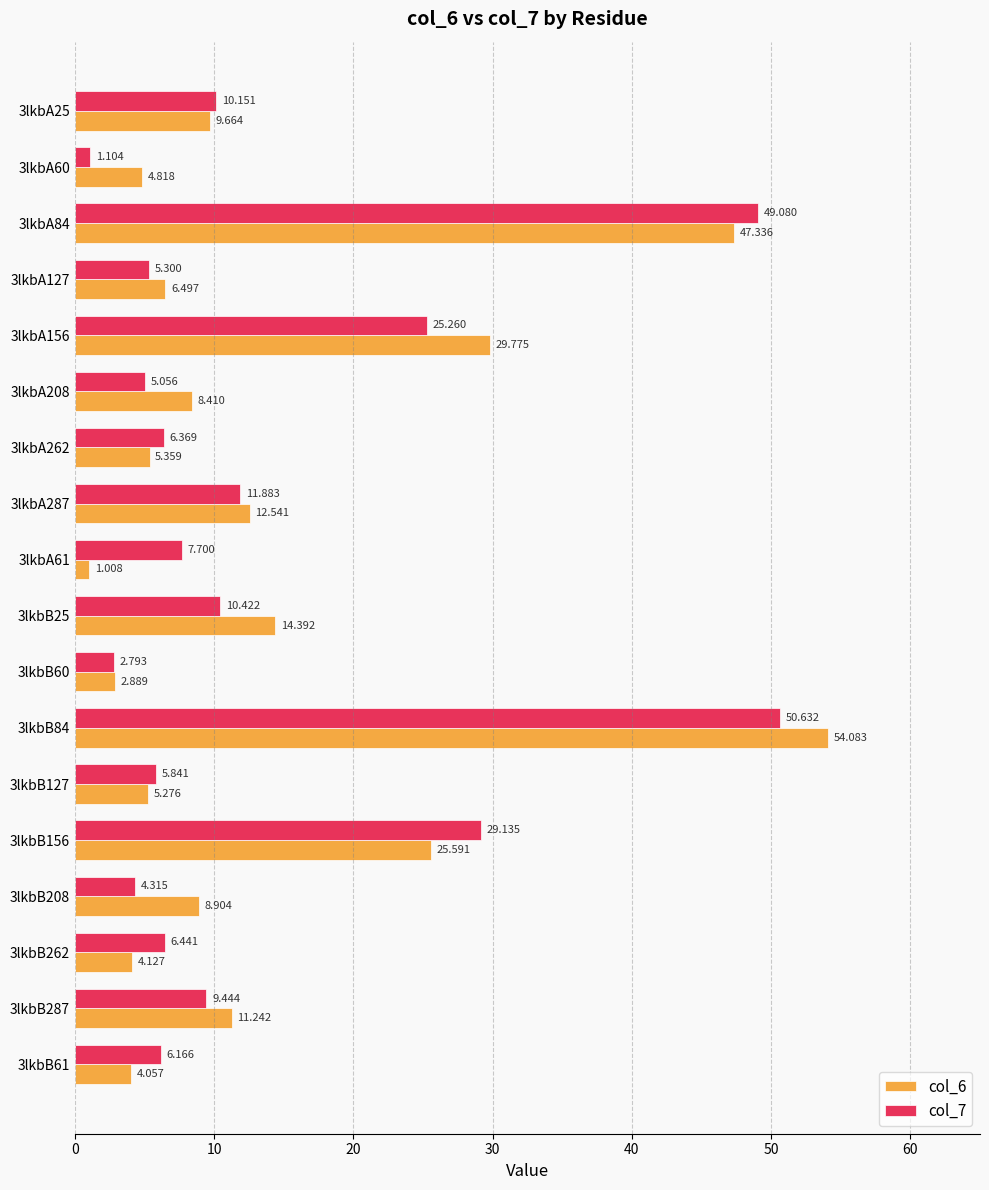

What is the greatest value displayed?

54.1